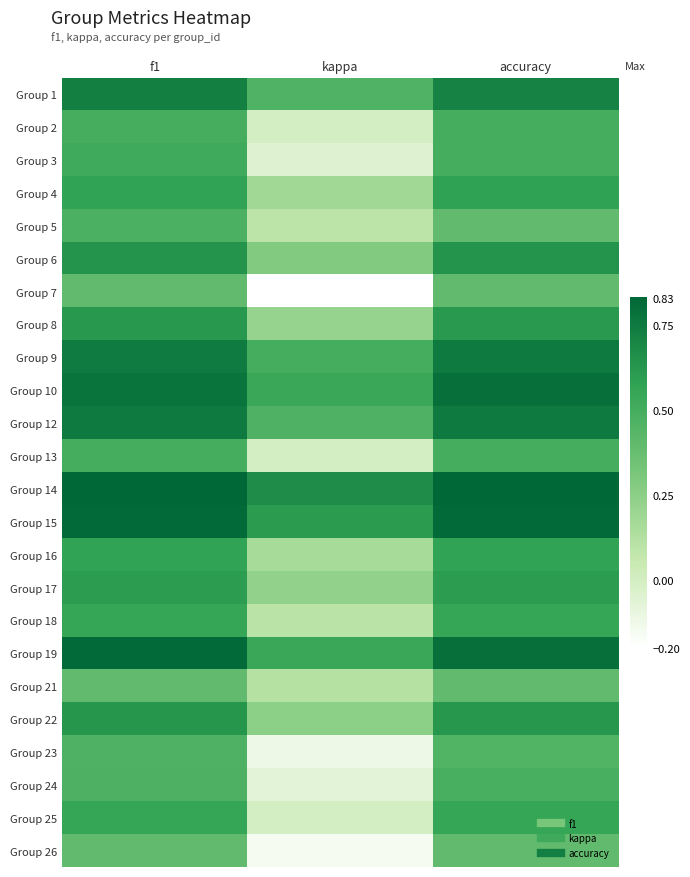

Reading left to right, what are all the values shown in this chart?

Group 1: f1=0.7	kappa=0.5	accuracy=0.7
Group 2: f1=0.5	kappa=0.0	accuracy=0.5
Group 3: f1=0.5	kappa=-0.0	accuracy=0.5
Group 4: f1=0.6	kappa=0.2	accuracy=0.6
Group 5: f1=0.5	kappa=0.1	accuracy=0.4
Group 6: f1=0.6	kappa=0.3	accuracy=0.6
Group 7: f1=0.4	kappa=-0.2	accuracy=0.4
Group 8: f1=0.6	kappa=0.2	accuracy=0.6
Group 9: f1=0.7	kappa=0.5	accuracy=0.8
Group 10: f1=0.8	kappa=0.5	accuracy=0.8
Group 12: f1=0.8	kappa=0.5	accuracy=0.8
Group 13: f1=0.5	kappa=0.0	accuracy=0.5
Group 14: f1=0.8	kappa=0.7	accuracy=0.8
Group 15: f1=0.8	kappa=0.6	accuracy=0.8
Group 16: f1=0.6	kappa=0.2	accuracy=0.6
Group 17: f1=0.6	kappa=0.2	accuracy=0.6
Group 18: f1=0.6	kappa=0.1	accuracy=0.6
Group 19: f1=0.8	kappa=0.5	accuracy=0.8
Group 21: f1=0.4	kappa=0.1	accuracy=0.4
Group 22: f1=0.6	kappa=0.2	accuracy=0.6
Group 23: f1=0.5	kappa=-0.1	accuracy=0.5
Group 24: f1=0.5	kappa=-0.1	accuracy=0.5
Group 25: f1=0.6	kappa=0.0	accuracy=0.6
Group 26: f1=0.4	kappa=-0.2	accuracy=0.4